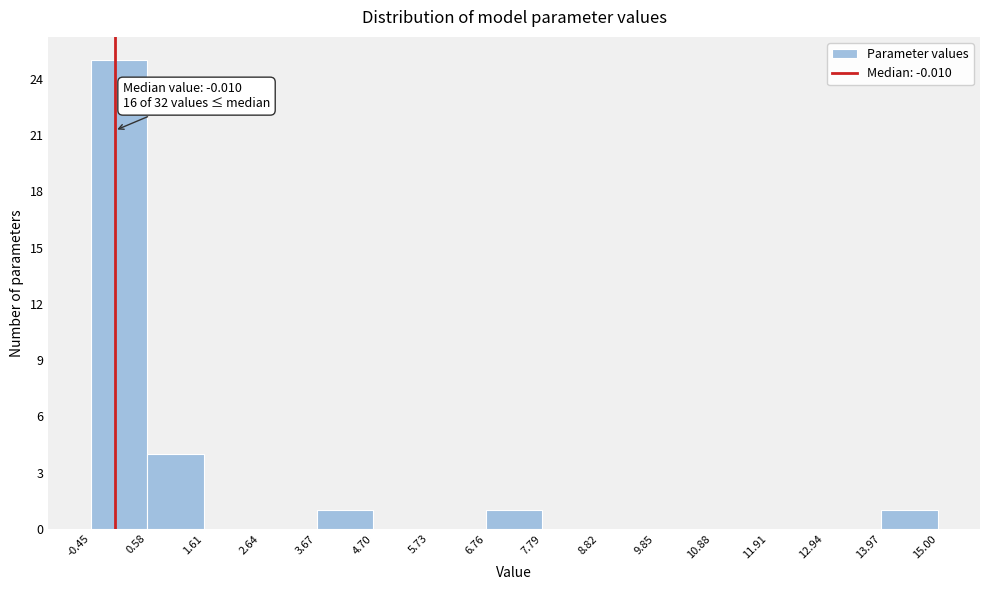

Which range on the x-axis has the tallest bar?

-0.45 to 0.58